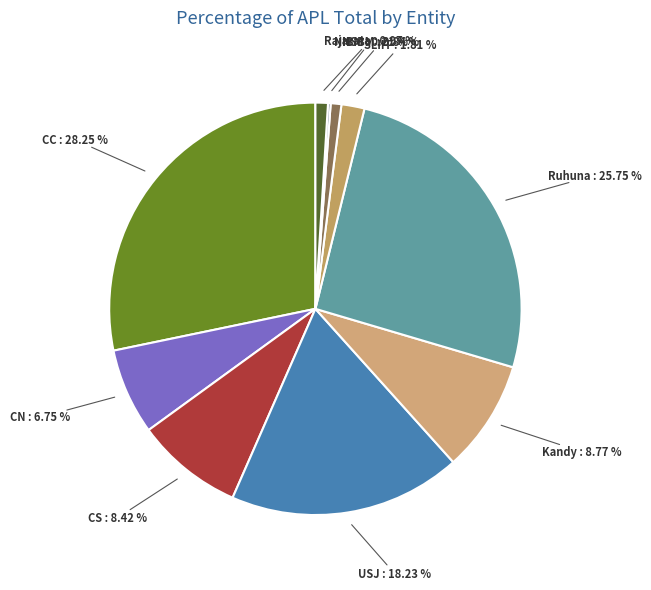

What is the largest slice in the pie chart?

CC